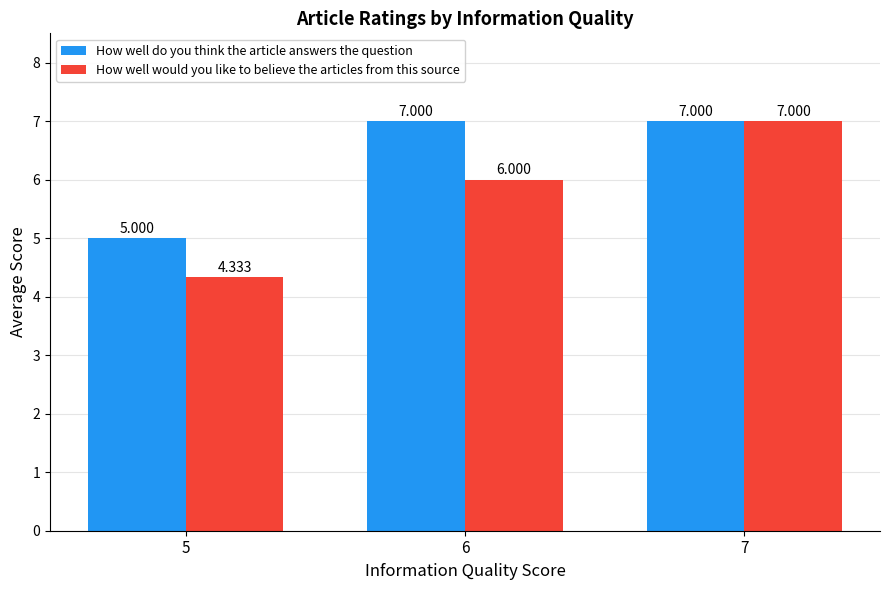

How many bars are there in total?

6